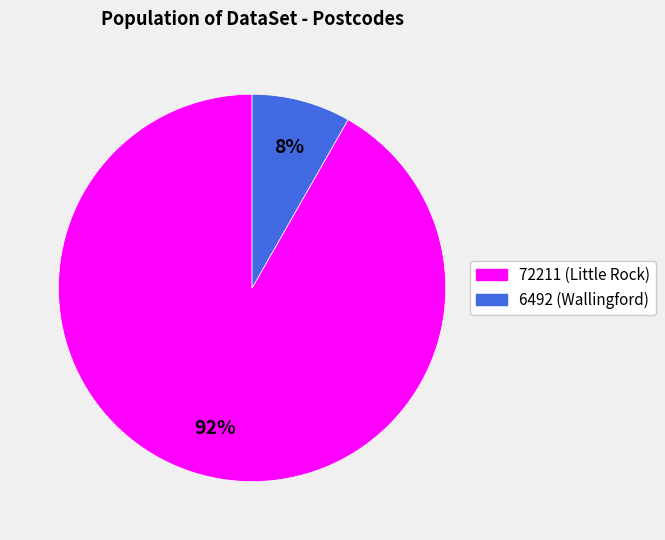

Rank the categories by value from lowest to highest.

6492 (Wallingford), 72211 (Little Rock)